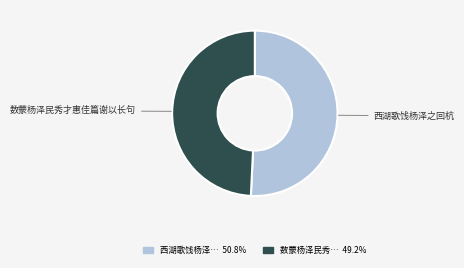

Between 数蒙杨泽民秀才惠佳篇谢以长句 and 西湖歌饯杨泽之回杭, which is larger?

西湖歌饯杨泽之回杭